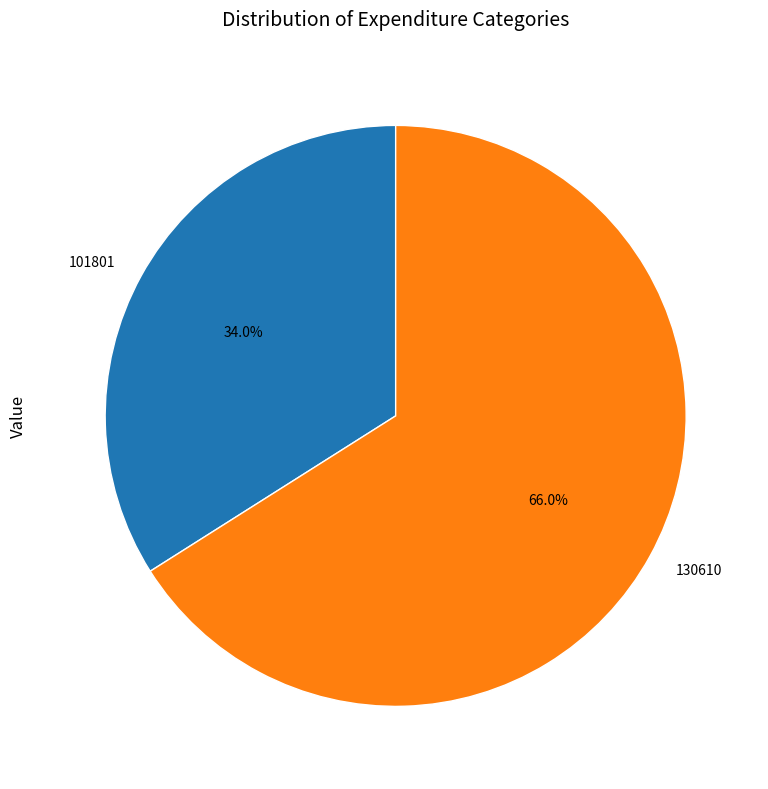

True or false: 101801 accounts for 19% of the total.

False